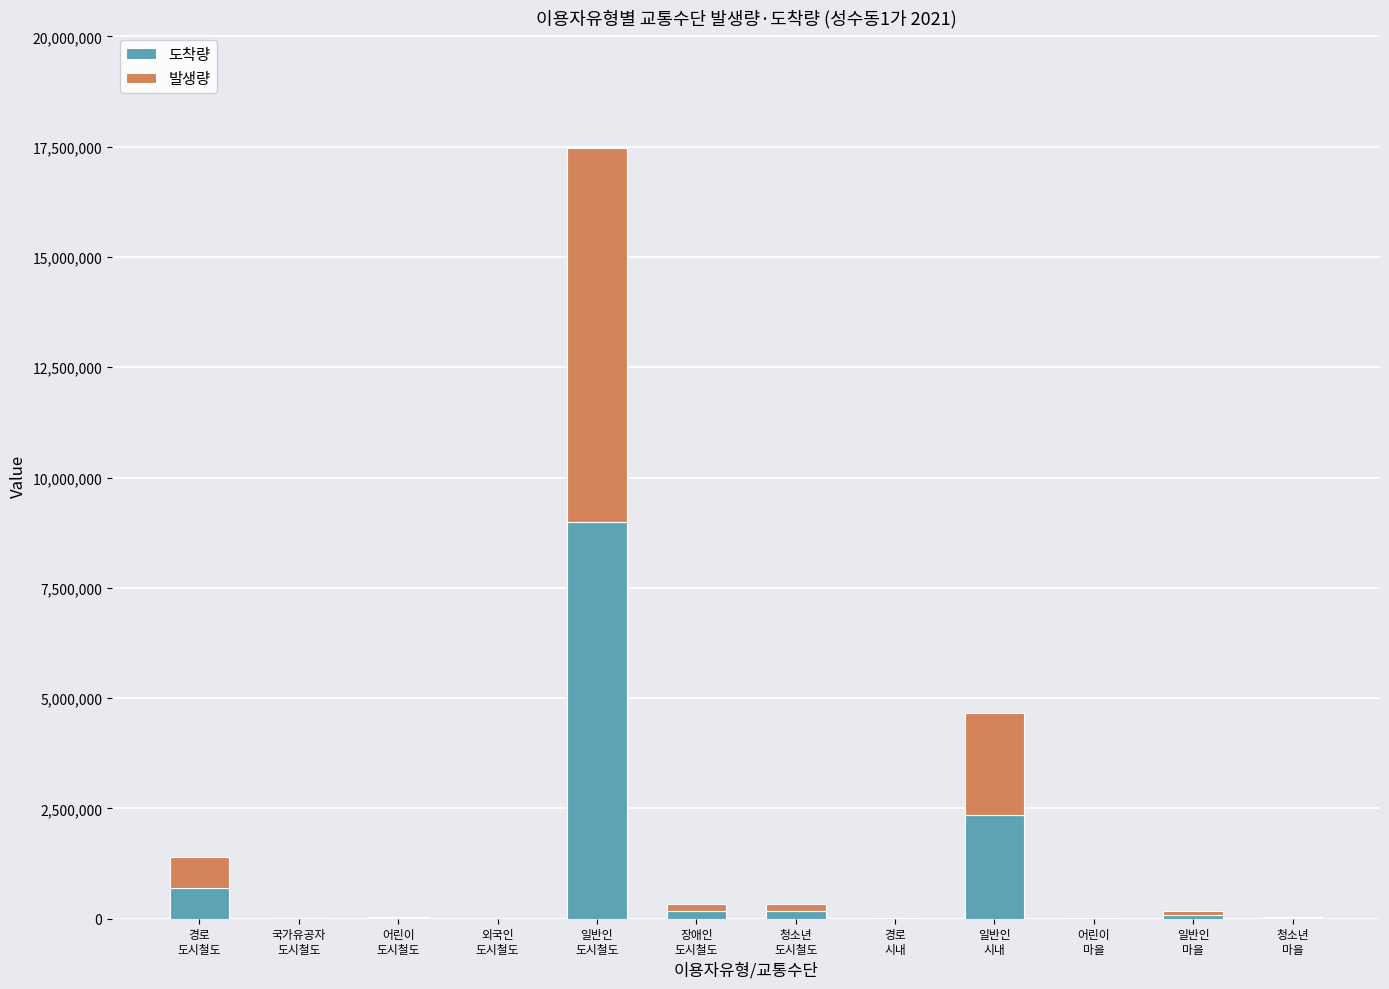

What is the sum of all 도착량 values?

12524131